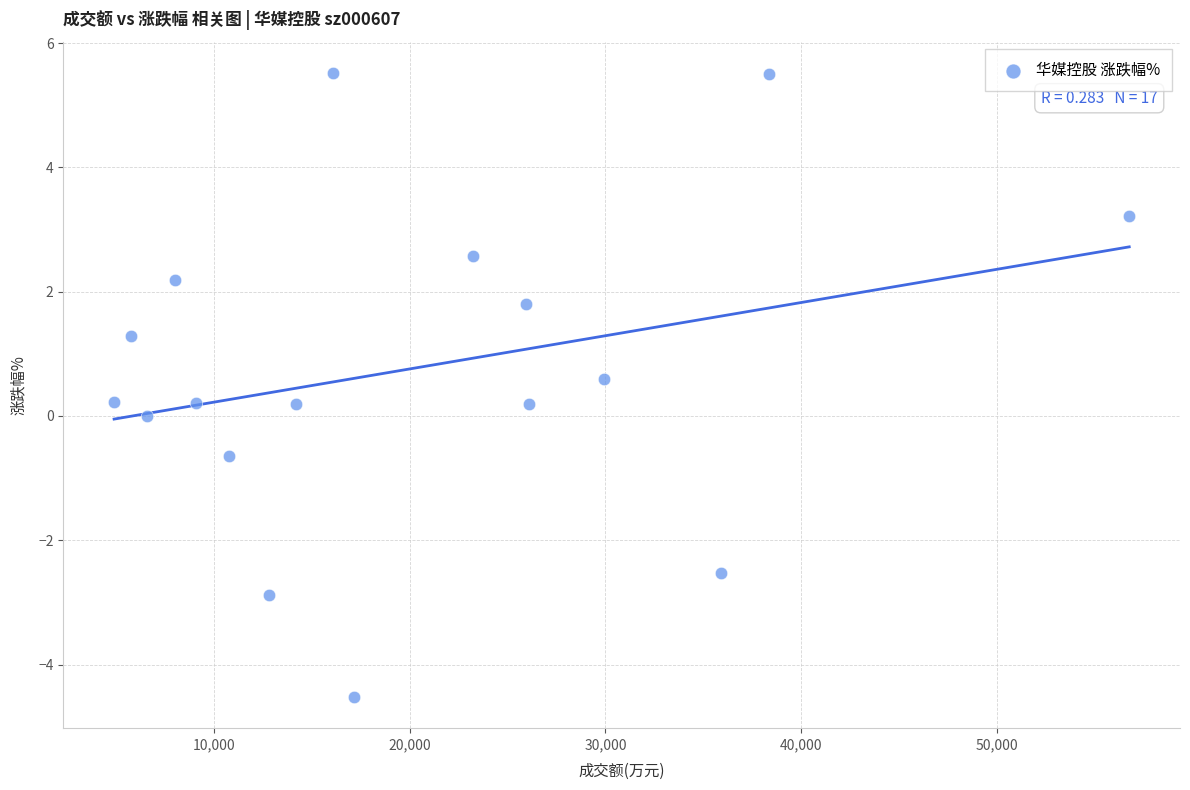

What is the range of X values (max minus min)?

51866.0